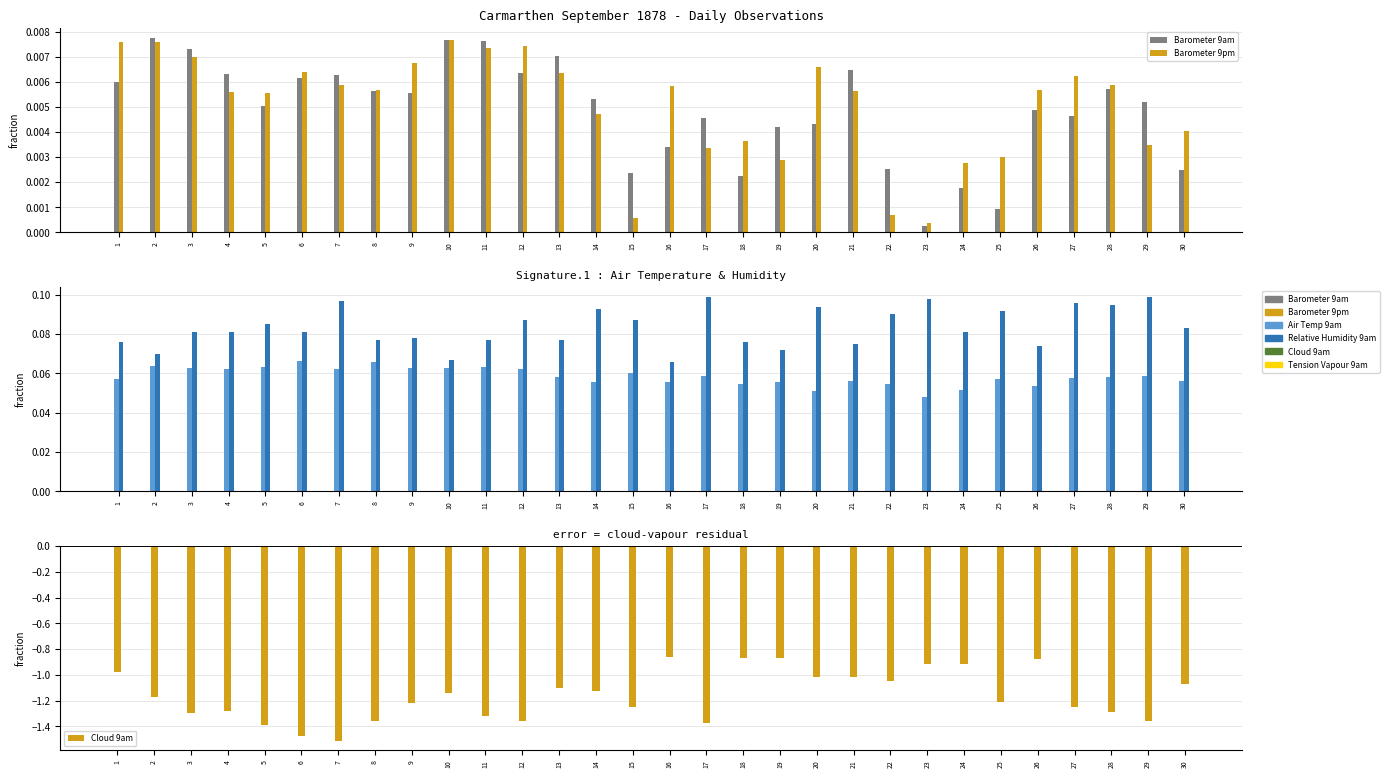

Which series has the largest range (max minus min)?

Relative Humidity 9am